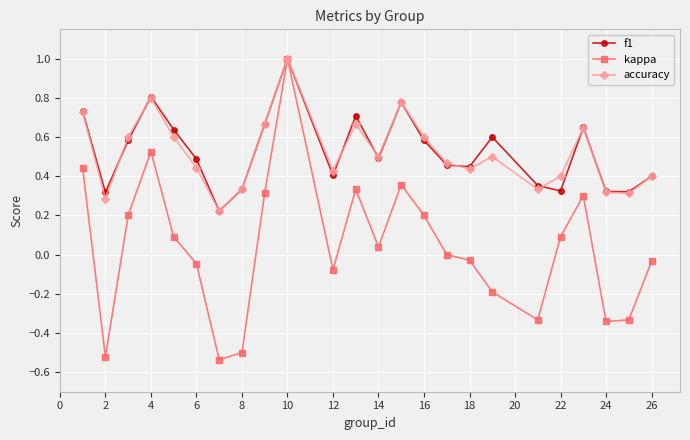

In accuracy, how many points are higher than both neighbors (excluding endpoints)?

6